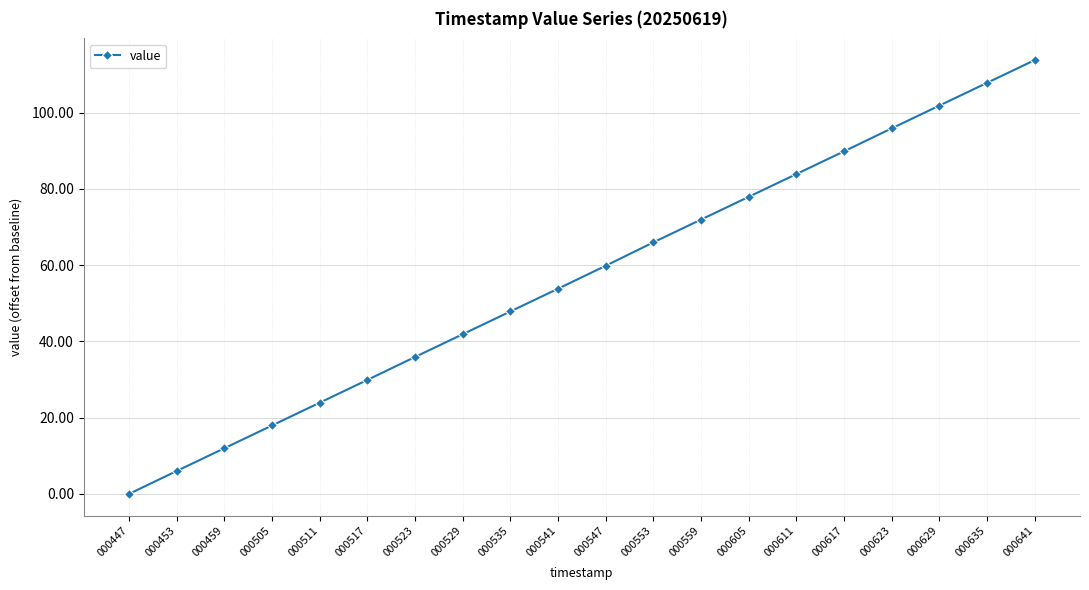

What is the difference between the values at 000535 and 000629?

54.0